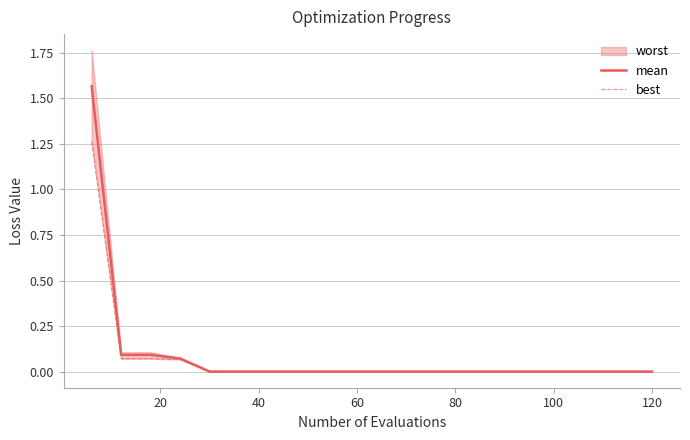

True or false: mean has a value of 0.0 at 120.

True